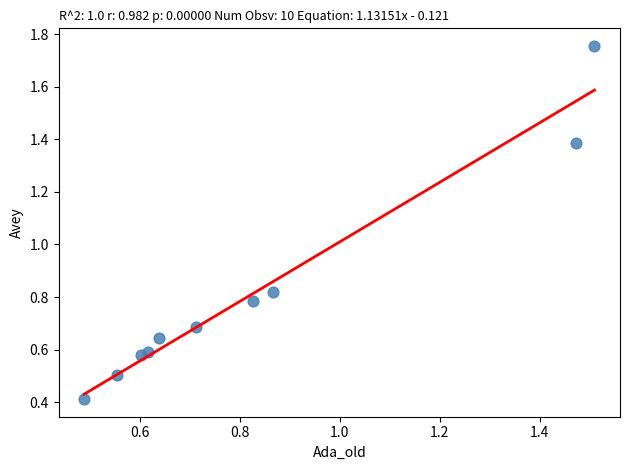

What is the range of X values (max minus min)?

1.0